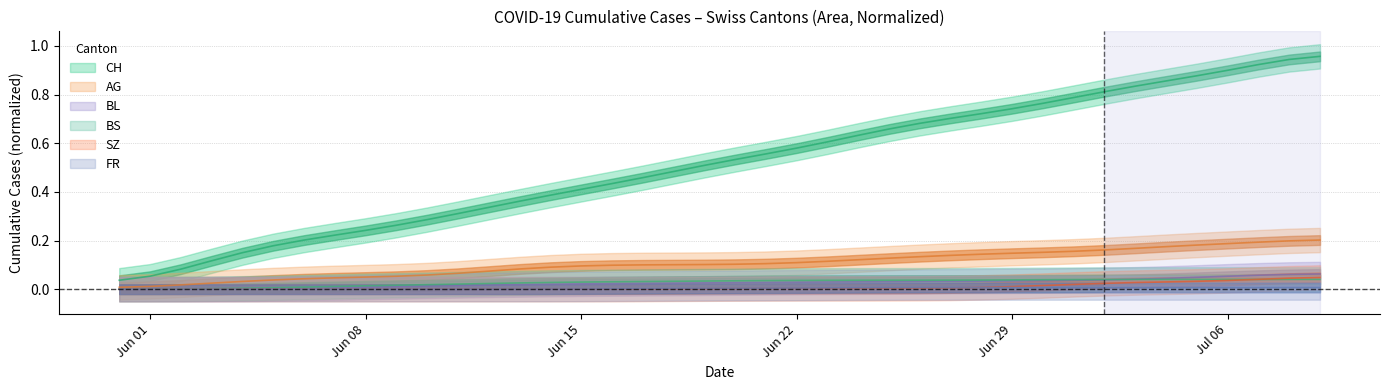

Is it true that BL equals 0.0 at 2020-06-18?

True